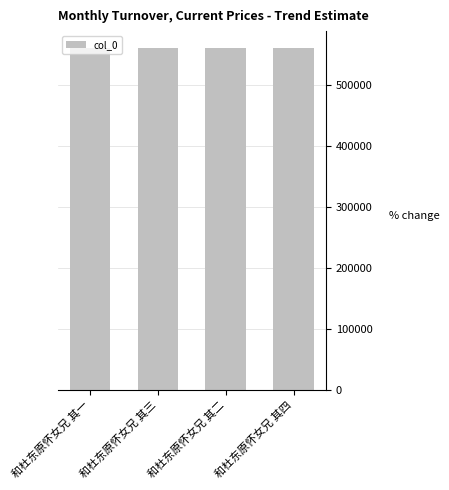

What is the greatest value displayed?

560567